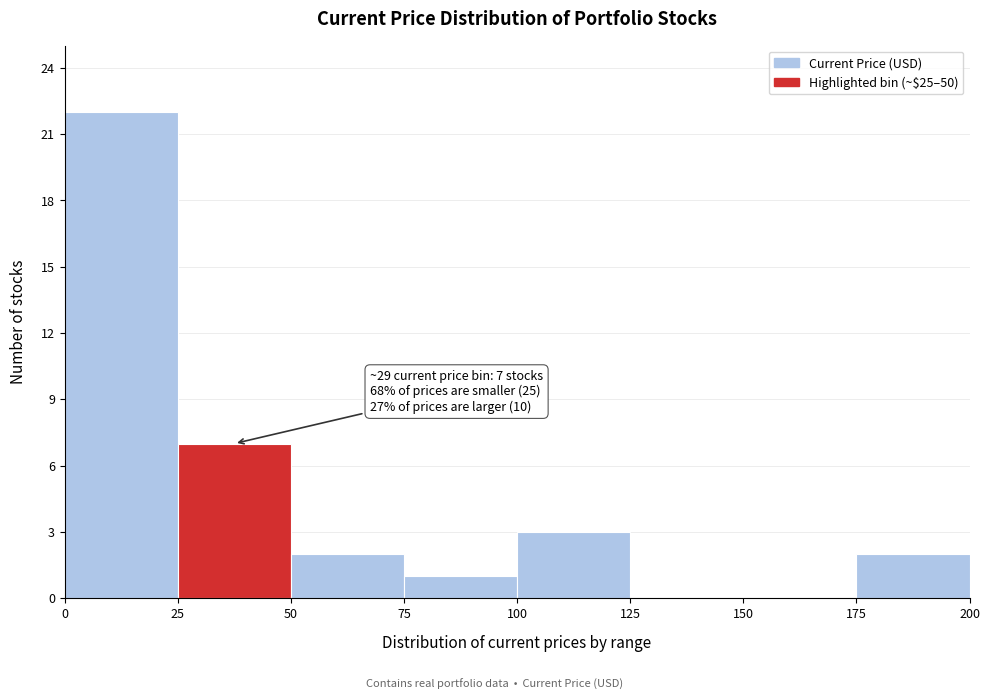

Which range on the x-axis has the tallest bar?

0 to 25